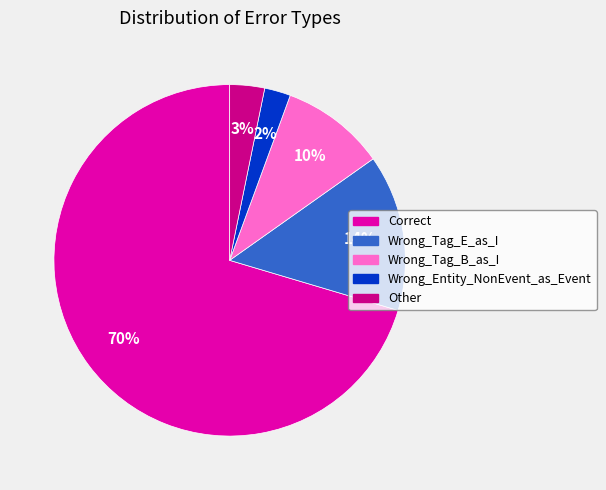

What is the ratio of the value at Wrong_Tag_E_as_I to the value at Correct?

0.2